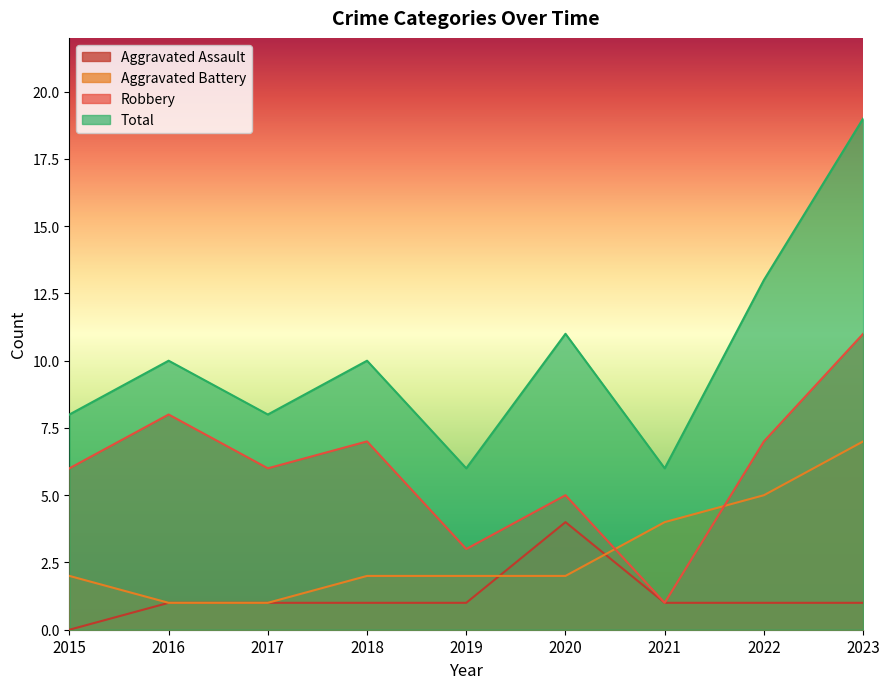

Is it true that Robbery equals 4 at 2016?

False